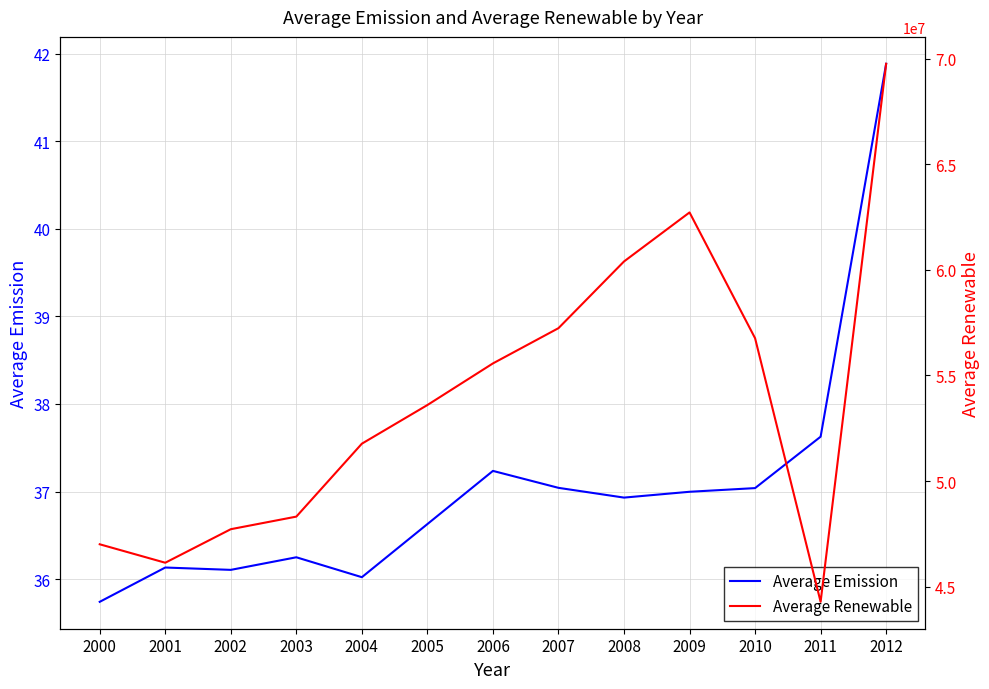

Rank the series at 2004 from highest to lowest value.

Average Renewable, Average Emission